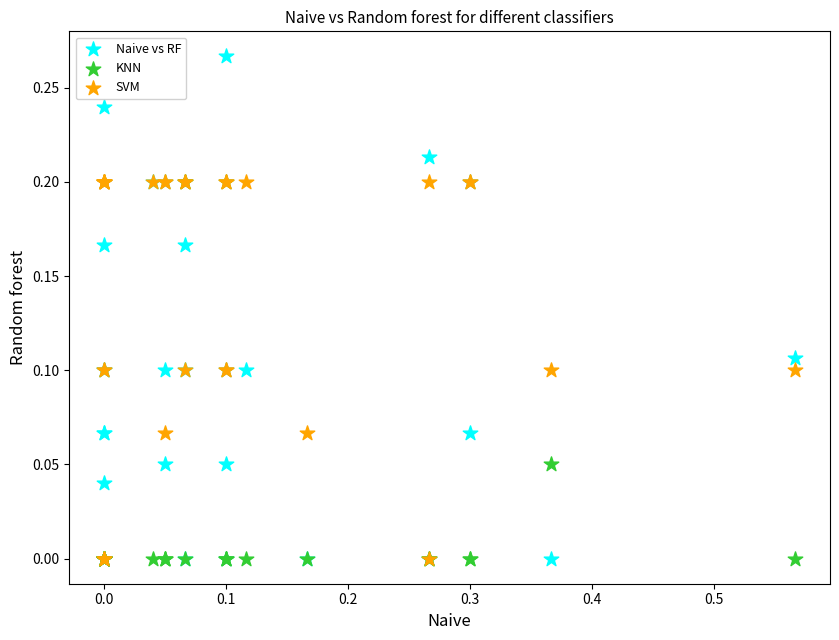

Which series contains the highest Y value?

Naive vs RF